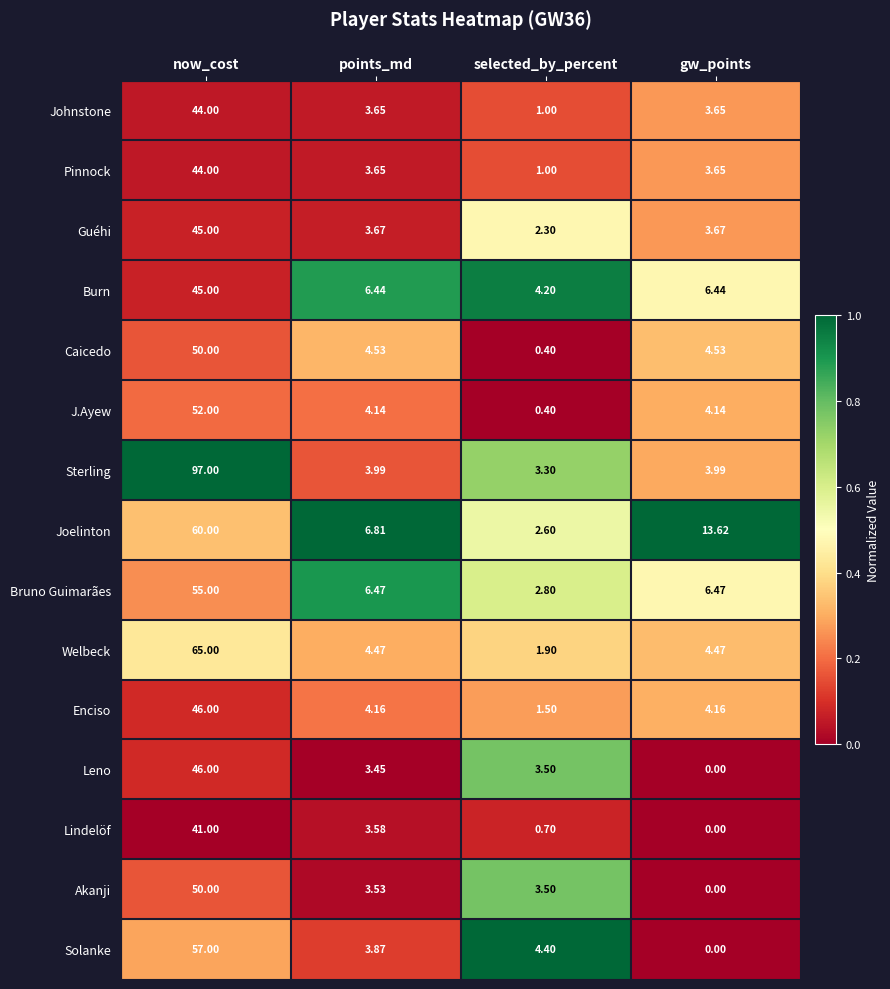

Which category has the lowest value in the J.Ayew series?

selected_by_percent